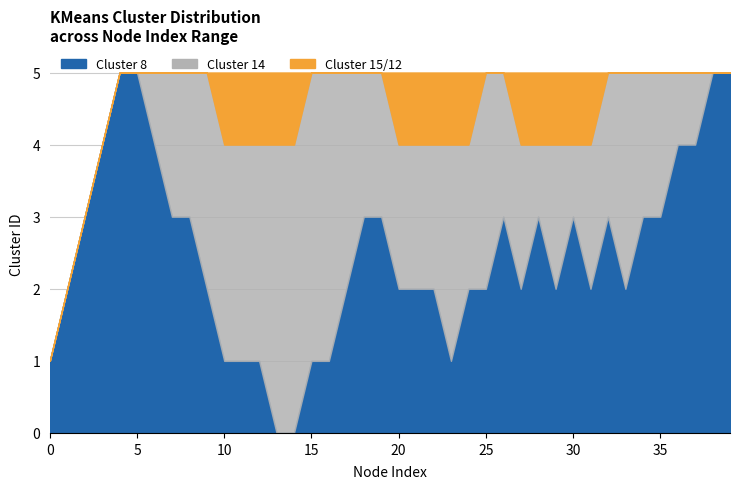

True or false: Cluster 15 and Cluster 14 cross at least once.

False